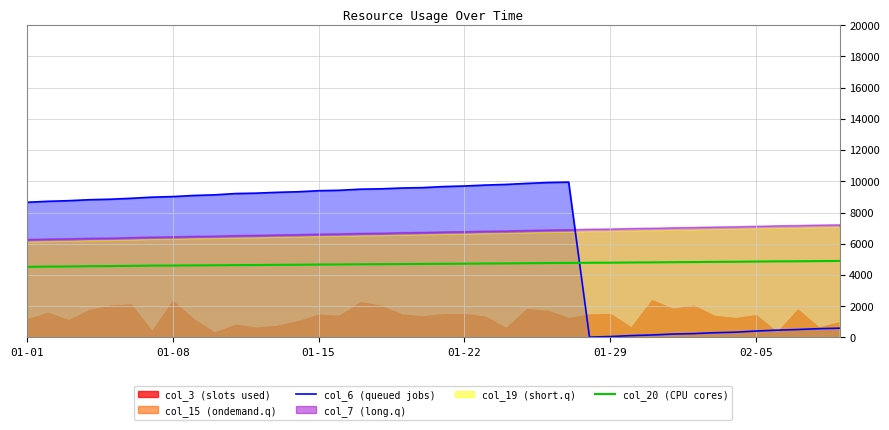

Which series has the largest total across all categories?

col_6 (queued jobs)